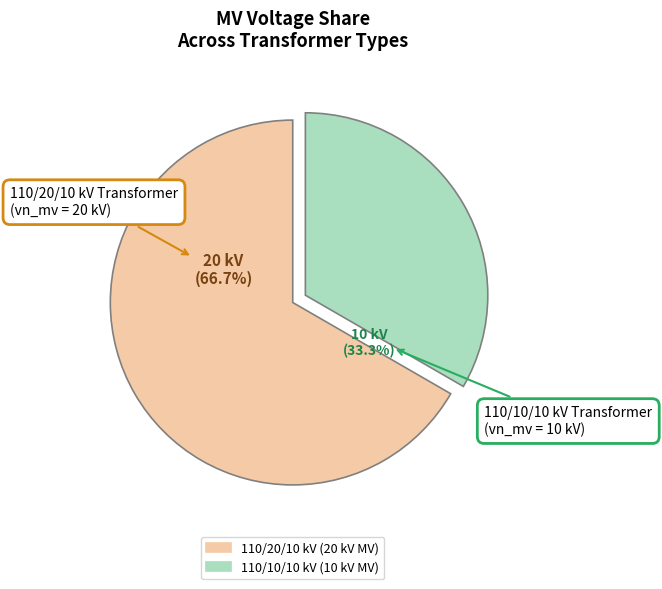

To the nearest percent, what is the difference between the largest and smallest slice percentages?

33%